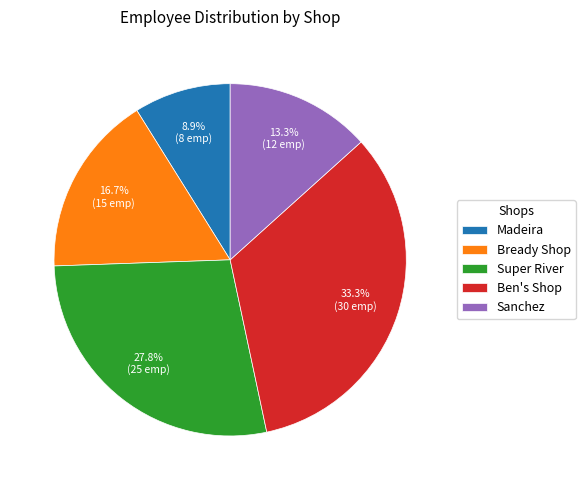

Combined, do Ben's Shop and Madeira account for over 50%?

No